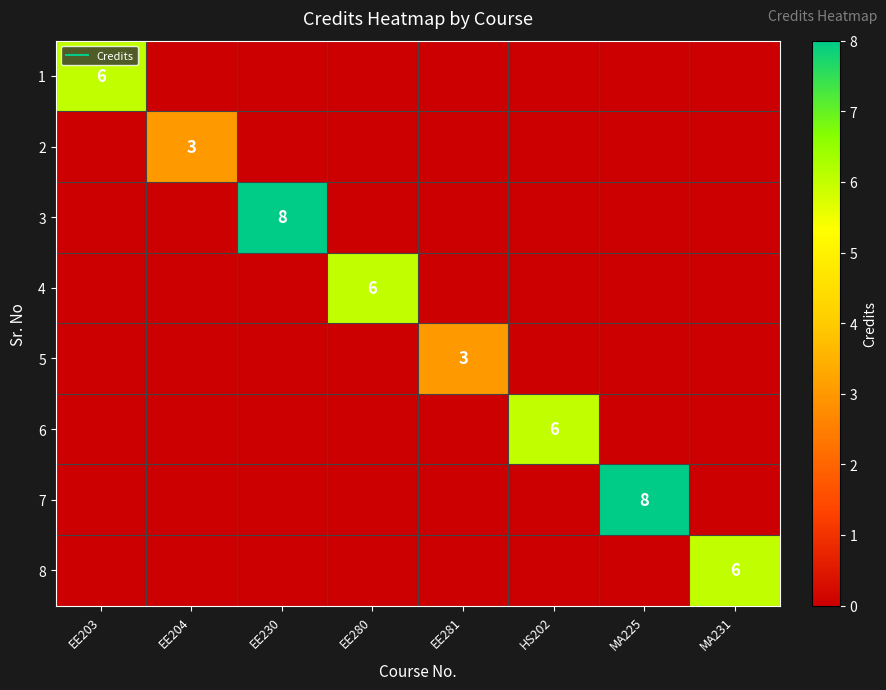

What is the sum of the 5 values at EE281 and EE204?

3